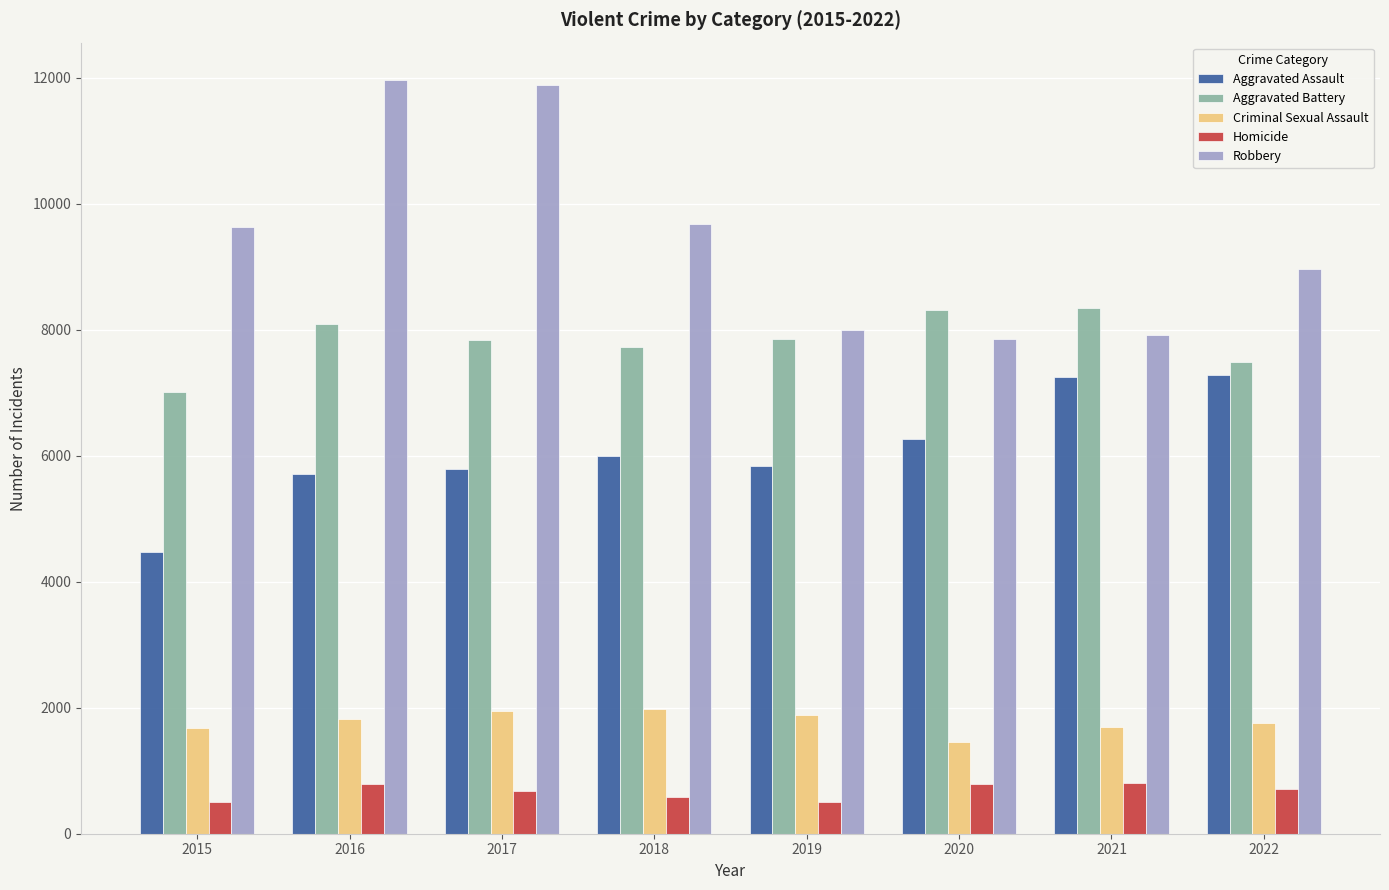

Is it true that Aggravated Assault equals 6113 at 2015?

False